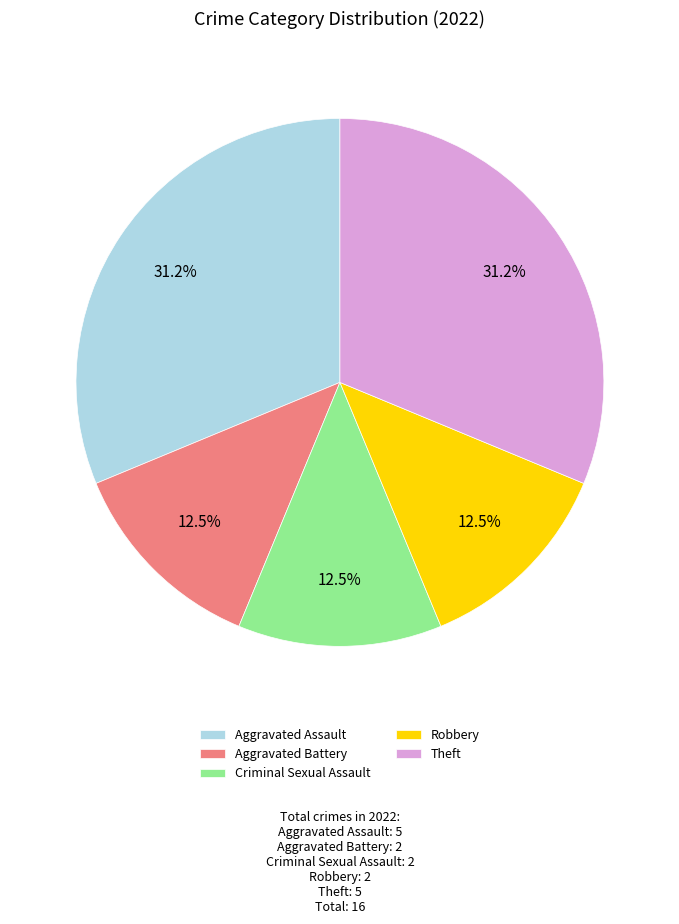

What portion of the pie excludes Aggravated Battery?

87.5%